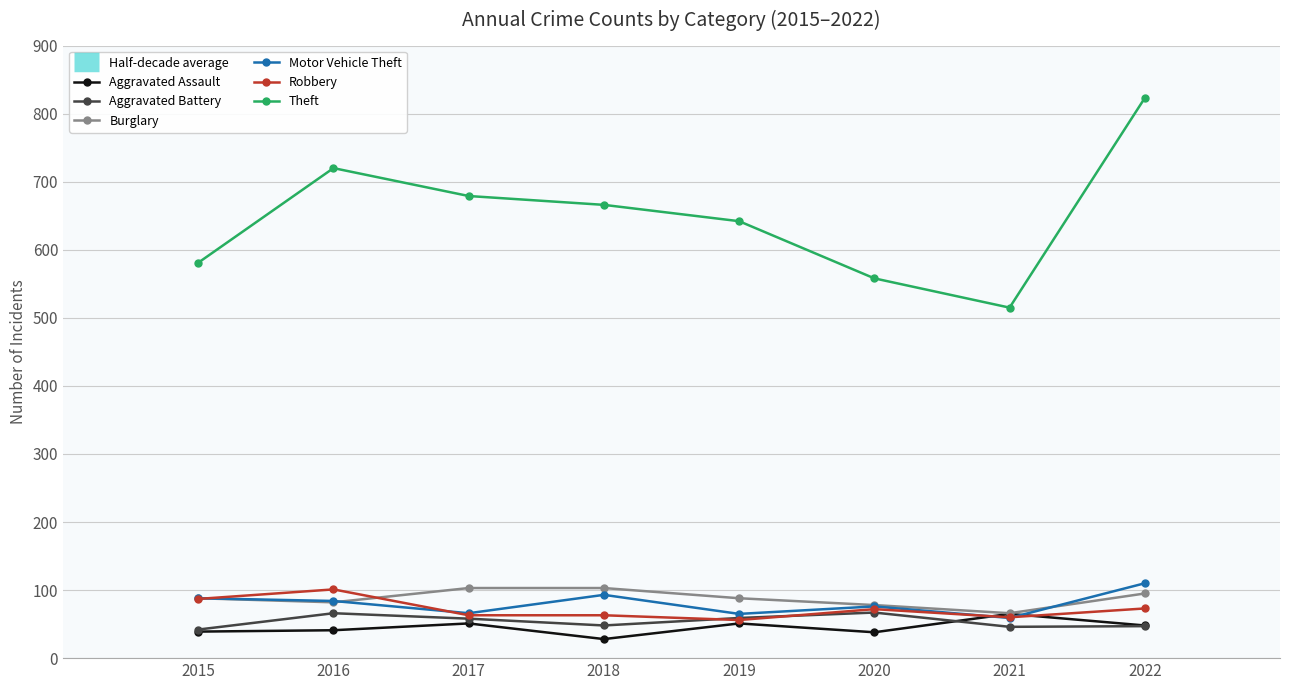

The Aggravated Assault series shows 9 at 2020. True or false?

False